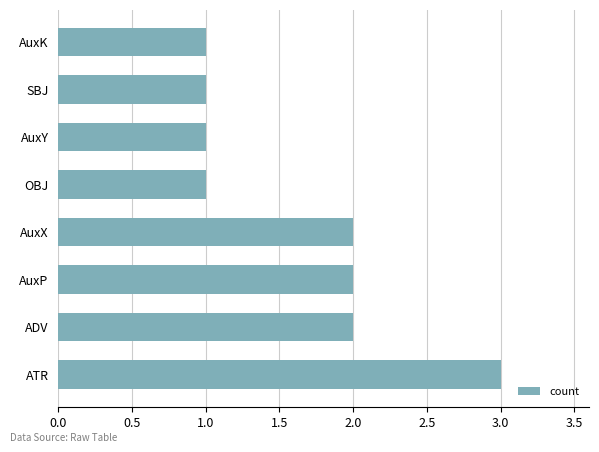

The chart shows a value of 1 at SBJ. True or false?

True